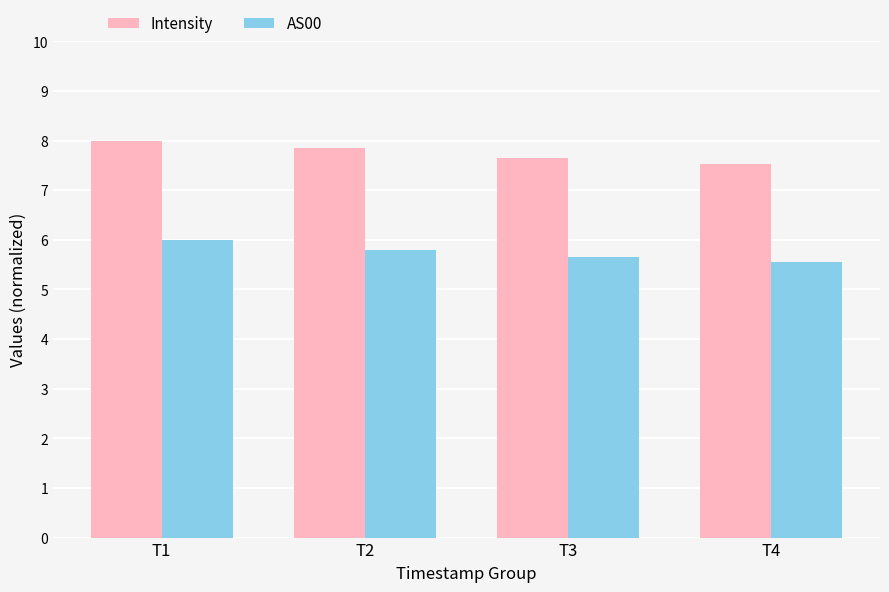

What is the average value of the AS00 series?

5.7